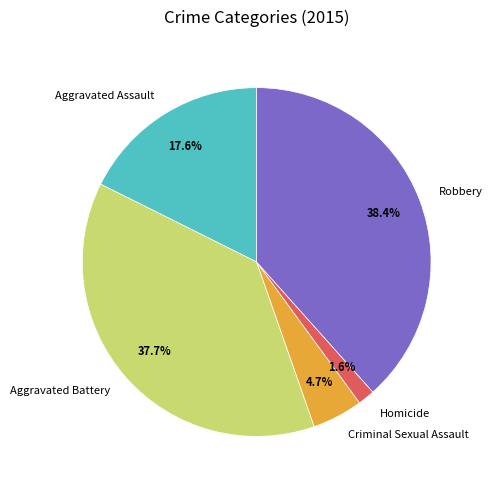

The Homicide slice represents 2% of the pie. True or false?

True